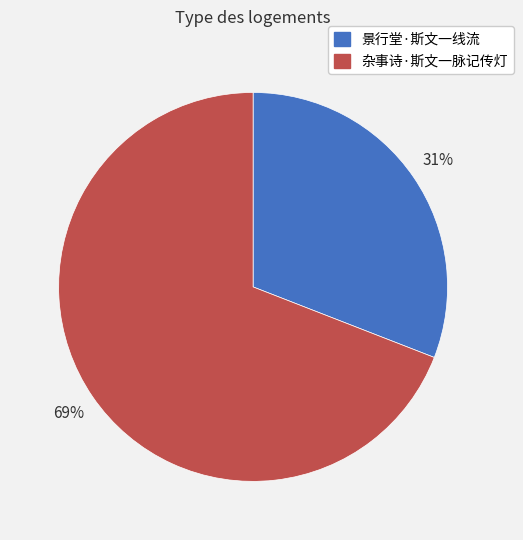

Approximately how many times larger is the value at 景行堂·斯文一线流 compared to 杂事诗·斯文一脉记传灯?

0.4